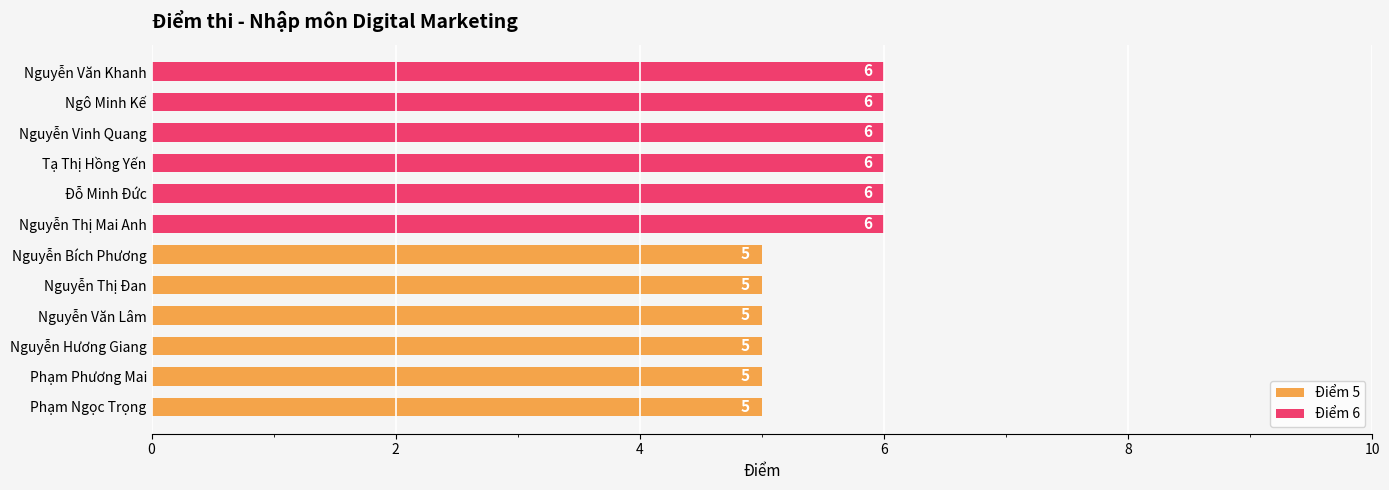

Approximately how many times larger is the value at Nguyễn Hương Giang compared to Phạm Phương Mai?

1.0